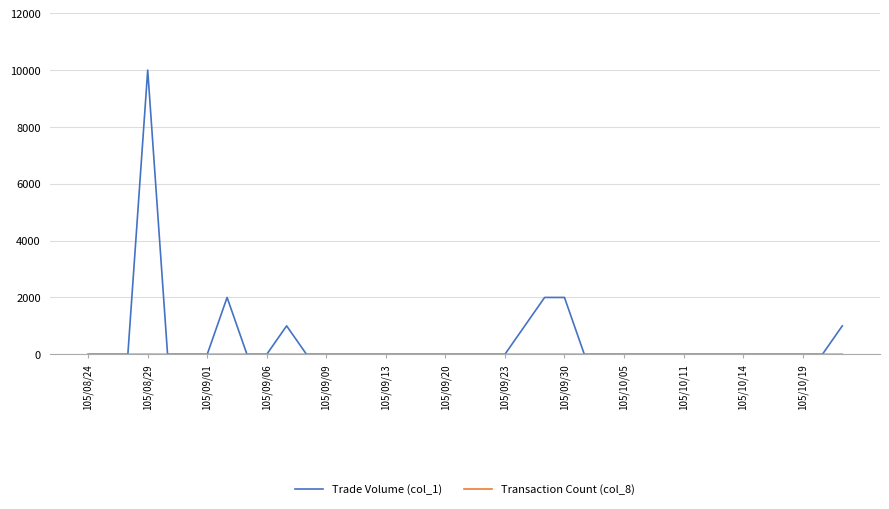

Which series has the largest total across all categories?

Trade Volume (col_1)